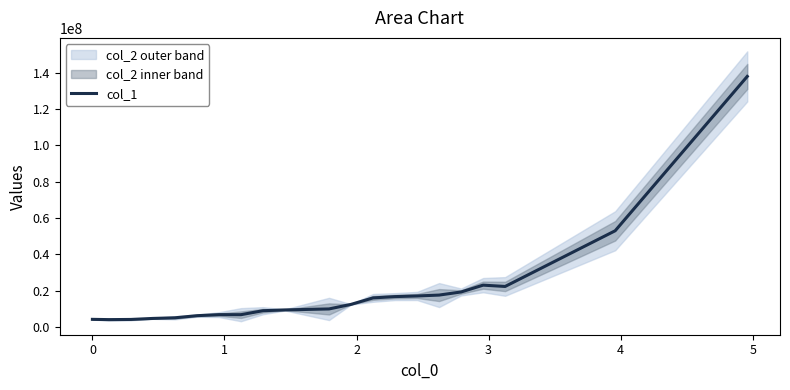

What is the lowest value of the col_1 series?

4150651.5